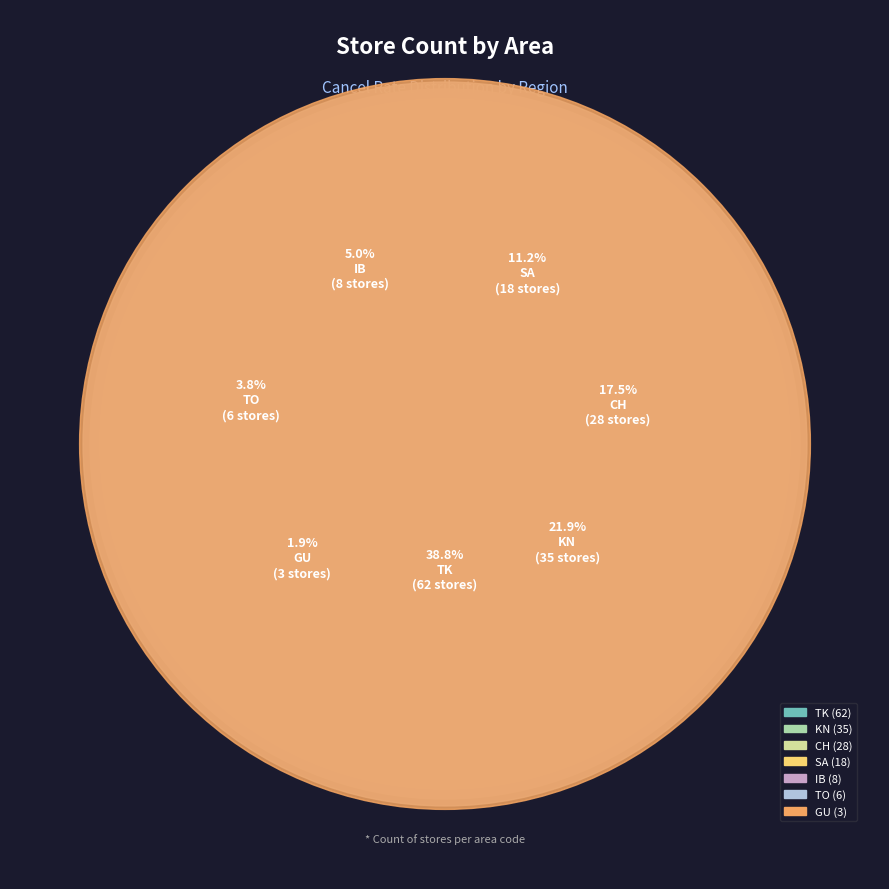

To the nearest percent, what portion does TO represent?

4%